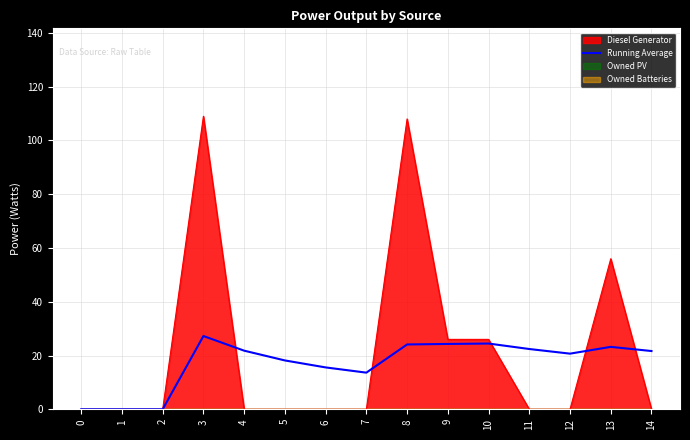

Reading right to left, what are all the values shown in this chart?

14=21.7	13=23.2	12=20.7	11=22.4	10=24.5	9=24.3	8=24.1	7=13.6	6=15.6	5=18.2	4=21.8	3=27.2	2=0.0	1=0.0	0=0.0